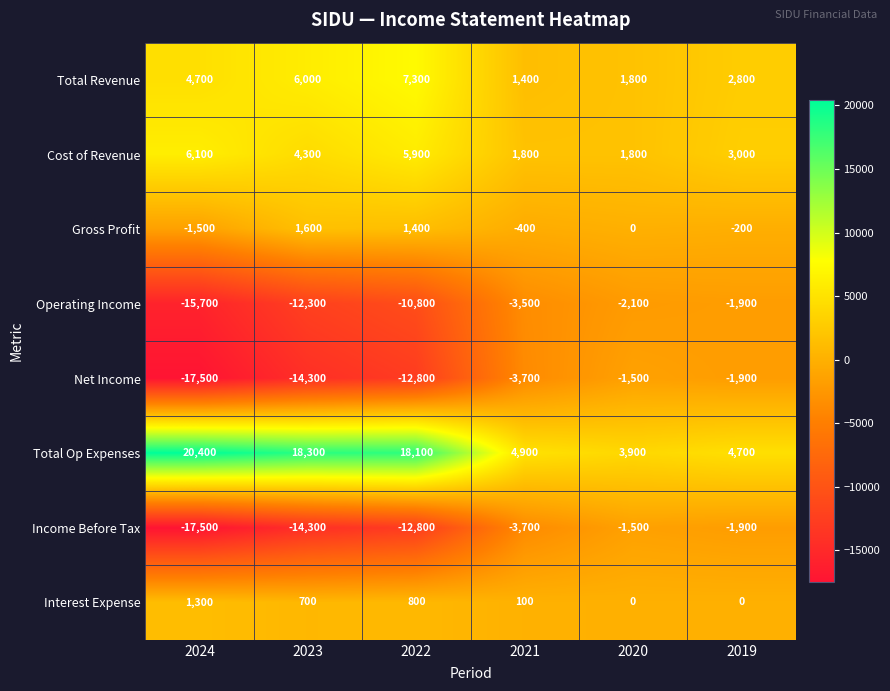

What is the average value of the Income Before Tax series?

-8617